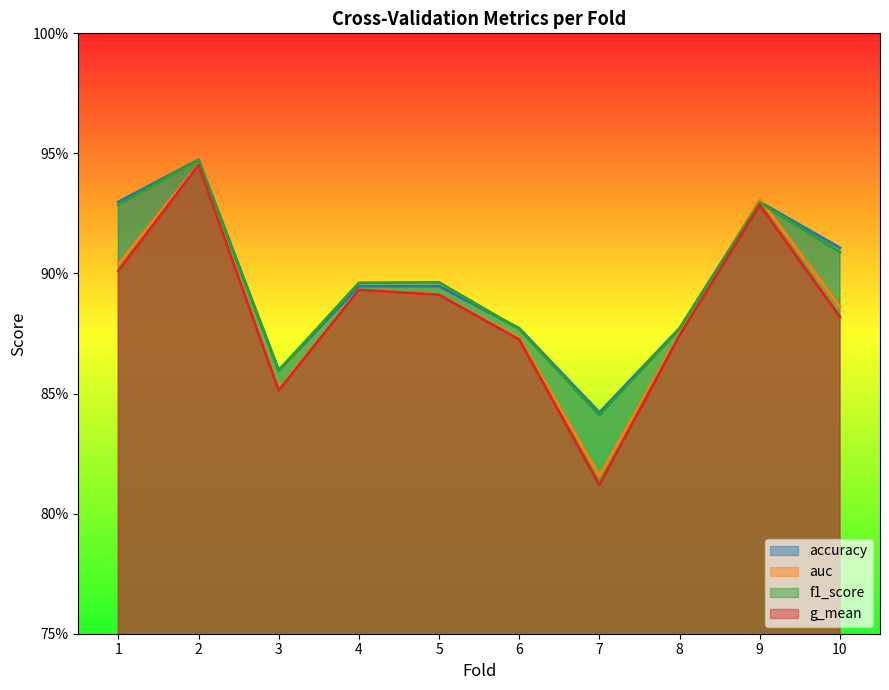

At how many categories does at least one series exceed 0?

10